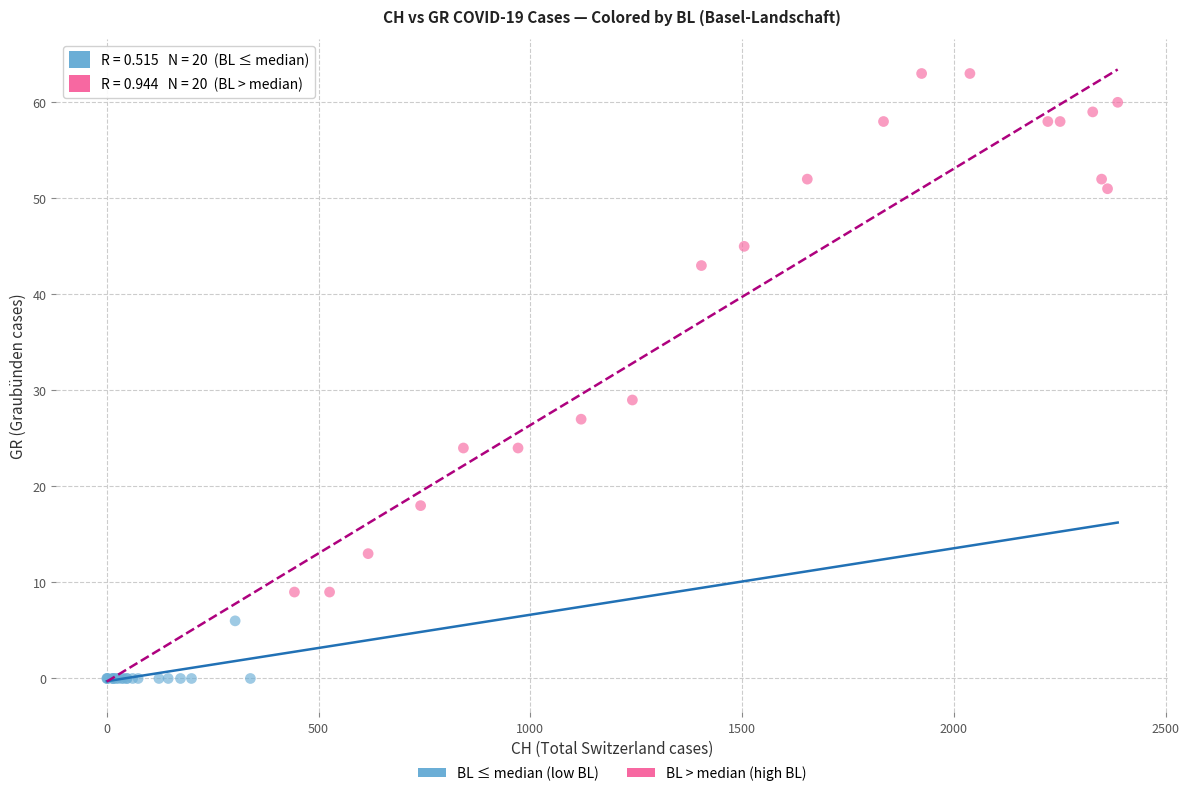

Which series has the widest spread of Y values?

BL > median (high BL)